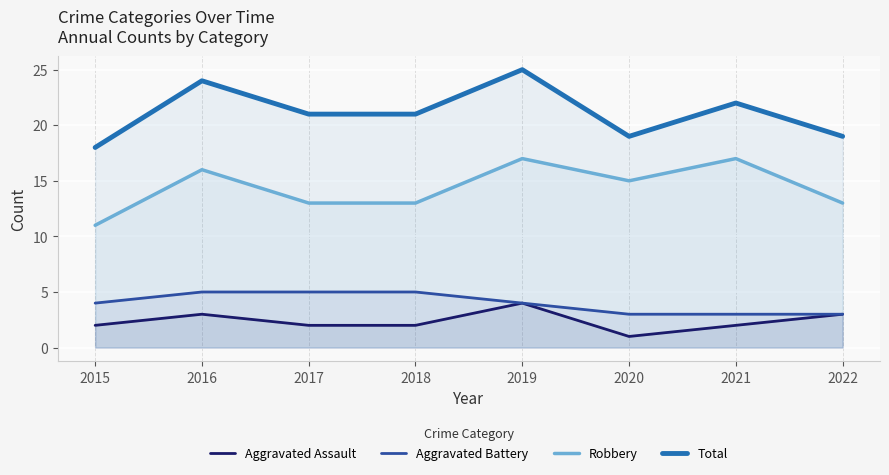

What is the value of the Aggravated Battery point at the 4th from the left?

5